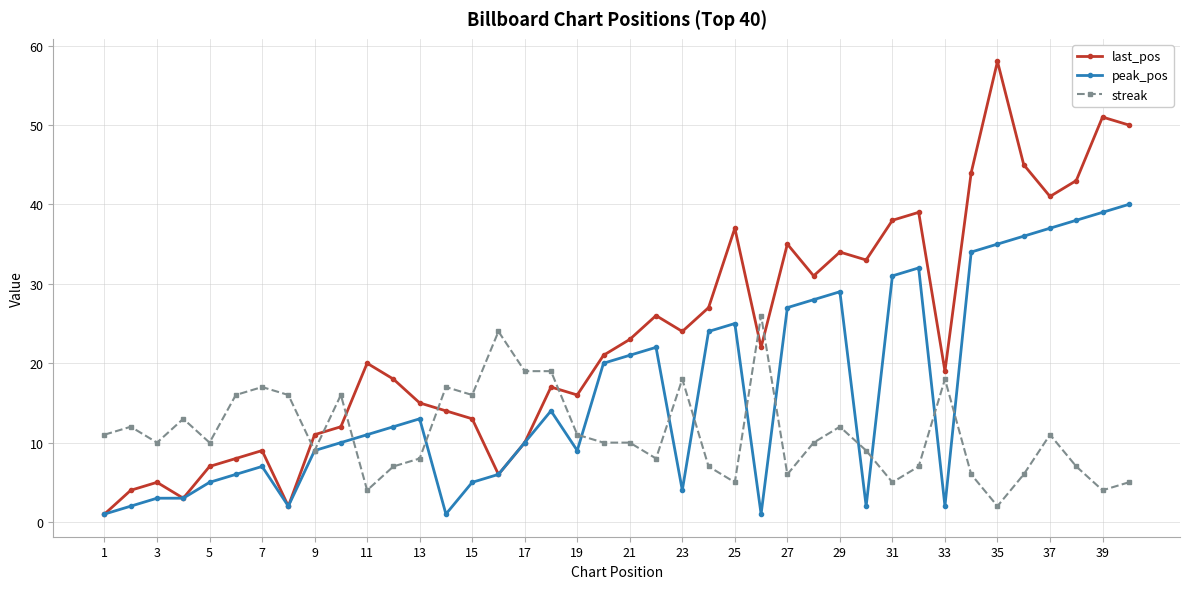

Which series has the largest total across all categories?

last_pos